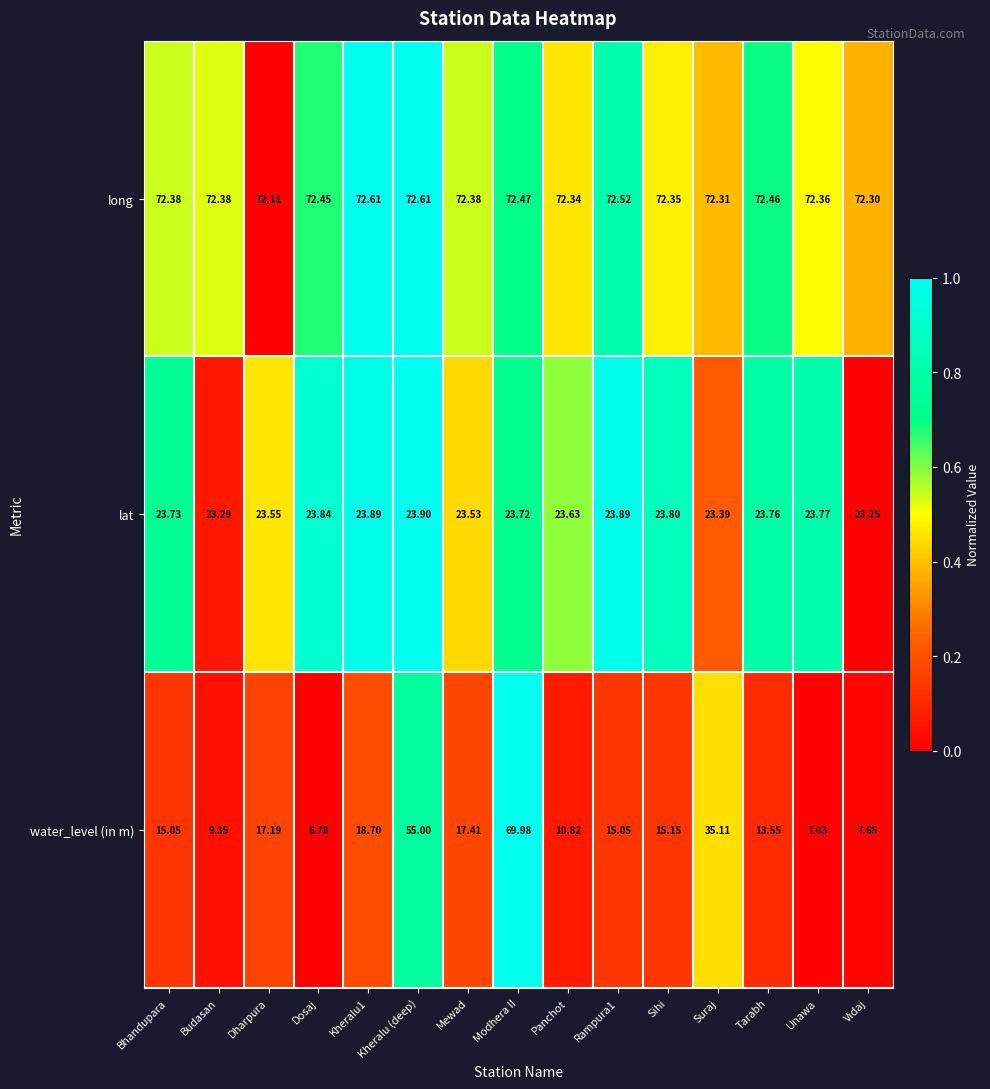

Which category has the highest value in the water_level (in m) series?

Modhera II